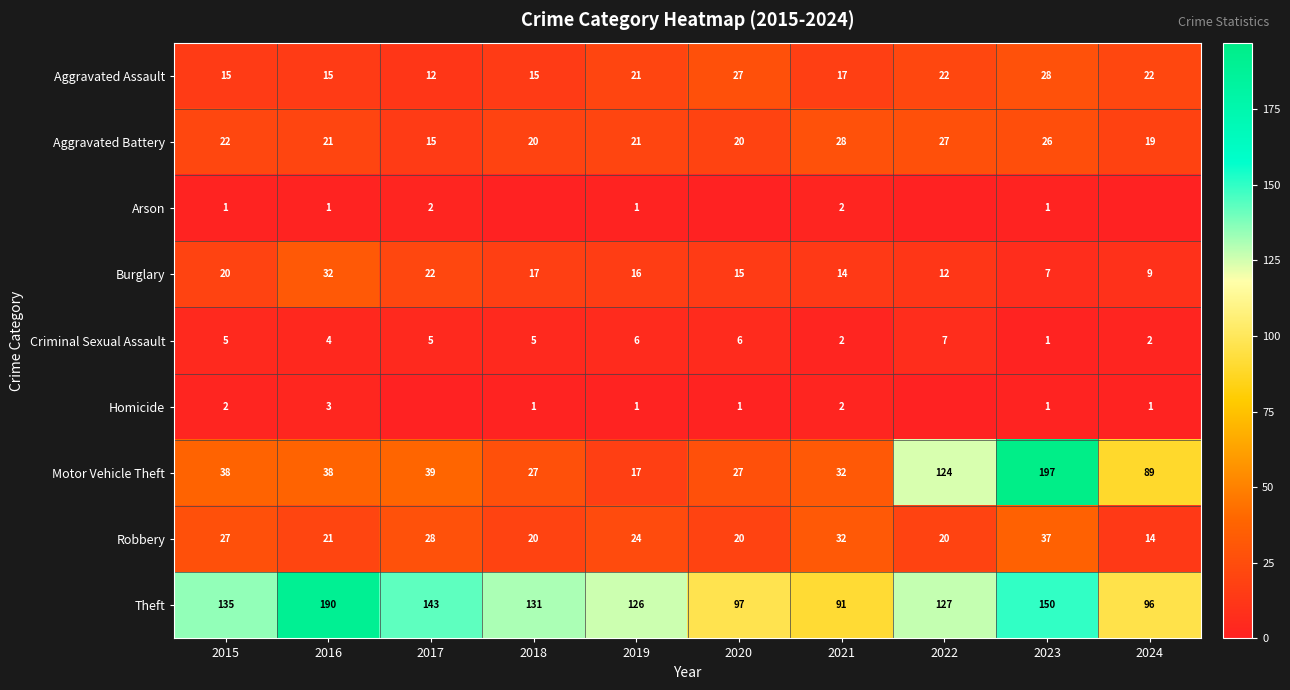

How many values in the Robbery series are below 24?

5